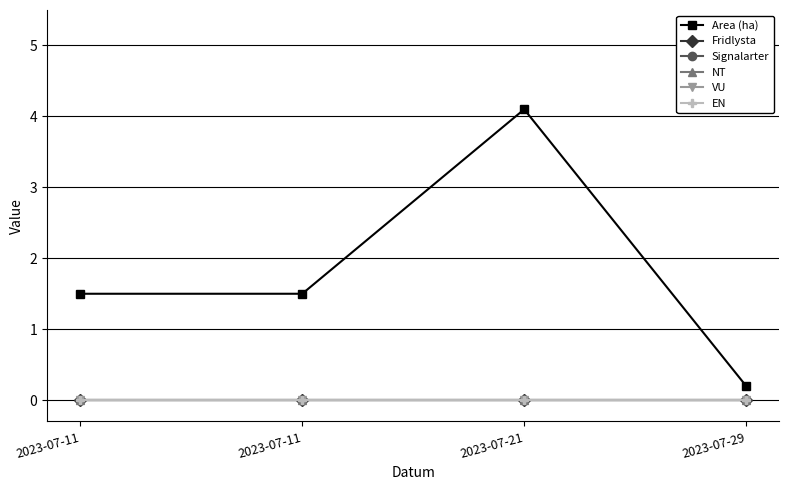

Reading right to left, what are all the values shown in this chart?

Area (ha): 0.2	4.1	1.5	1.5
Fridlysta: 0.0	0.0	0.0	0.0
Signalarter: 0.0	0.0	0.0	0.0
NT: 0.0	0.0	0.0	0.0
VU: 0.0	0.0	0.0	0.0
EN: 0.0	0.0	0.0	0.0